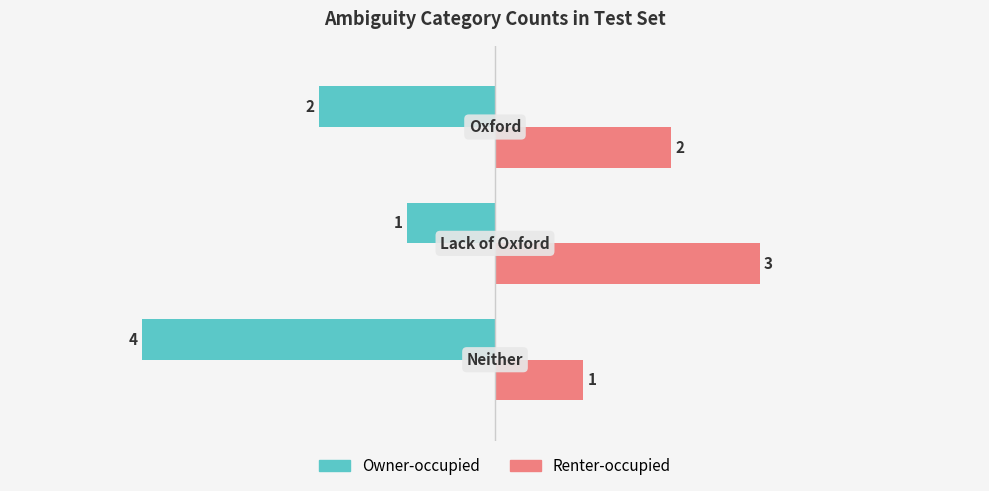

Which series has the widest spread of values?

Owner-occupied